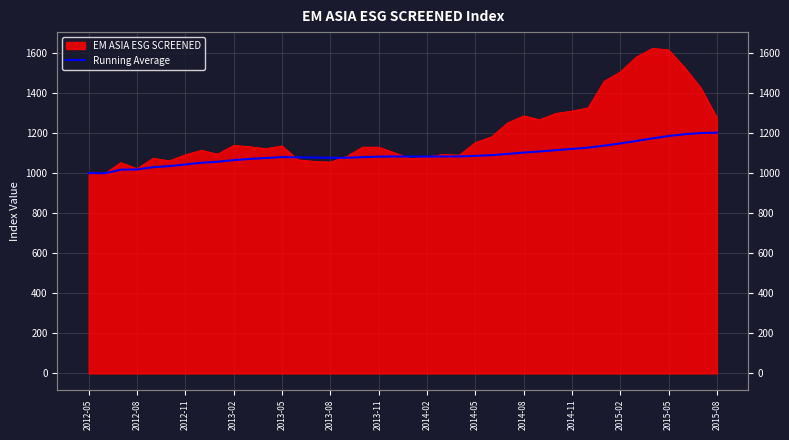

What is the change in value from 2012-11 to 39?

+185.0